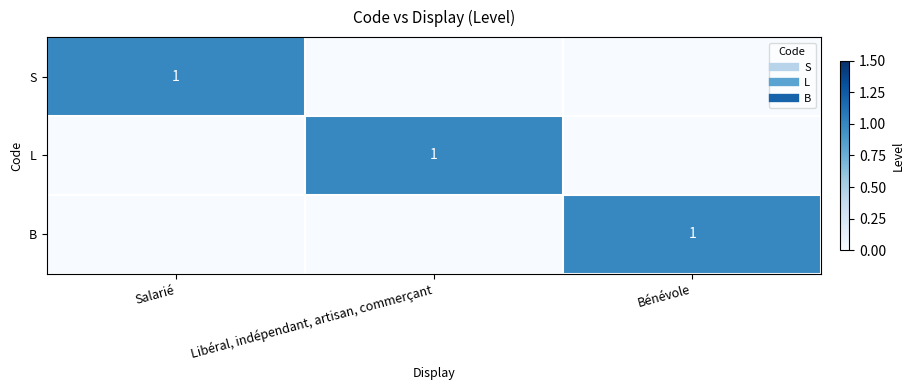

How many data points does each series have?

3